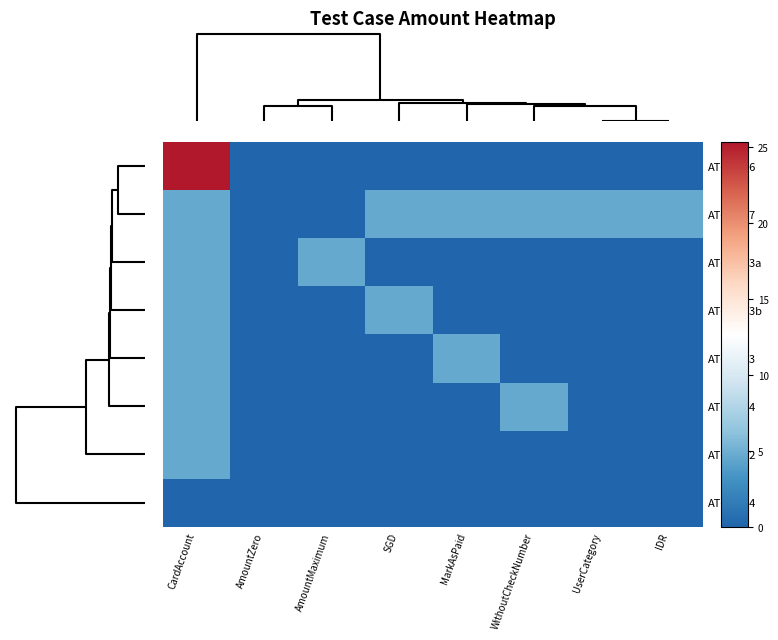

Reading left to right, transcribe all the data shown in this chart.

AT-19496: CardAccount=25.3	AmountZero=0.0	AmountMaximum=0.0	SGD=0.0	MarkAsPaid=0.0	WithoutCheckNumber=0.0	UserCategory=0.0	IDR=0.0
AT-19547: CardAccount=4.6	AmountZero=0.0	AmountMaximum=0.0	SGD=4.6	MarkAsPaid=4.6	WithoutCheckNumber=4.6	UserCategory=4.6	IDR=4.6
AT-19523a: CardAccount=4.6	AmountZero=0.0	AmountMaximum=4.6	SGD=0.0	MarkAsPaid=0.0	WithoutCheckNumber=0.0	UserCategory=0.0	IDR=0.0
AT-19523b: CardAccount=4.6	AmountZero=0.0	AmountMaximum=0.0	SGD=4.6	MarkAsPaid=0.0	WithoutCheckNumber=0.0	UserCategory=0.0	IDR=0.0
AT-19533: CardAccount=4.6	AmountZero=0.0	AmountMaximum=0.0	SGD=0.0	MarkAsPaid=4.6	WithoutCheckNumber=0.0	UserCategory=0.0	IDR=0.0
AT-19544: CardAccount=4.6	AmountZero=0.0	AmountMaximum=0.0	SGD=0.0	MarkAsPaid=0.0	WithoutCheckNumber=4.6	UserCategory=0.0	IDR=0.0
AT-19492: CardAccount=4.6	AmountZero=0.0	AmountMaximum=0.0	SGD=0.0	MarkAsPaid=0.0	WithoutCheckNumber=0.0	UserCategory=0.0	IDR=0.0
AT-19494: CardAccount=0.0	AmountZero=0.0	AmountMaximum=0.0	SGD=0.0	MarkAsPaid=0.0	WithoutCheckNumber=0.0	UserCategory=0.0	IDR=0.0